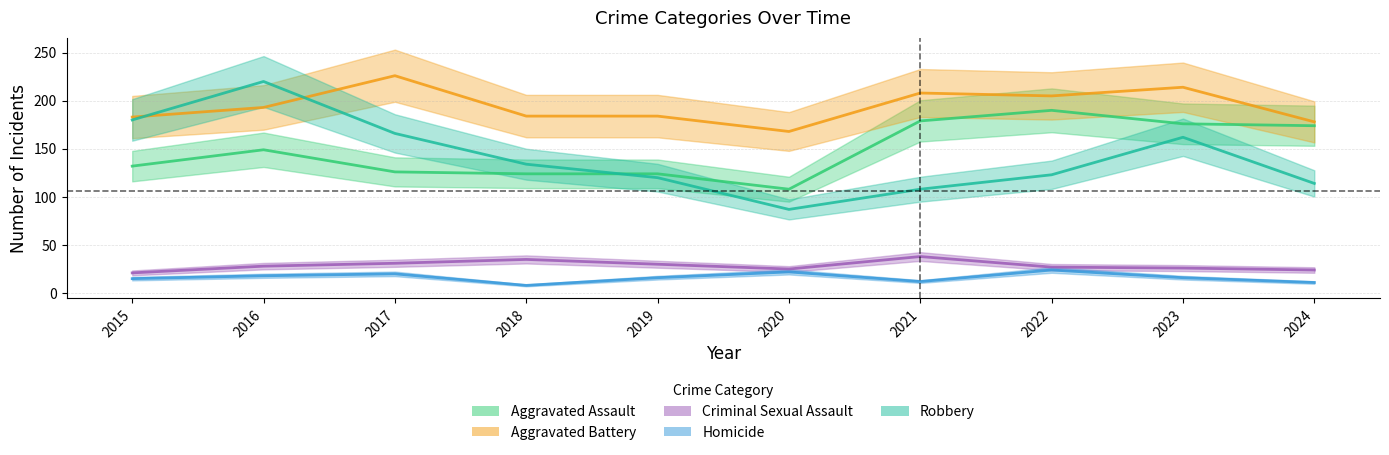

In Homicide, how many points are higher than both neighbors (excluding endpoints)?

3